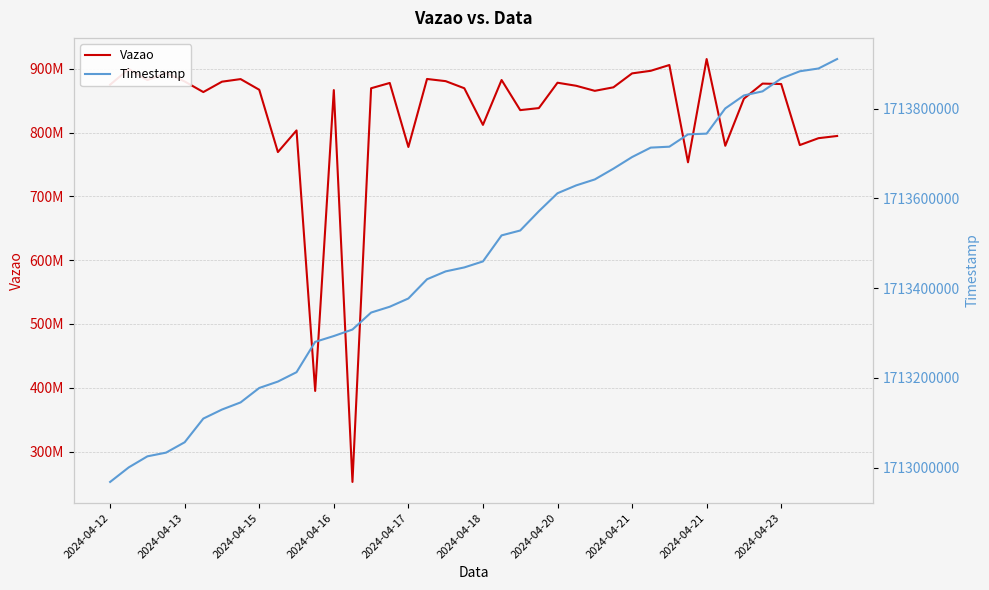

True or false: Timestamp and Vazao cross at least once.

False